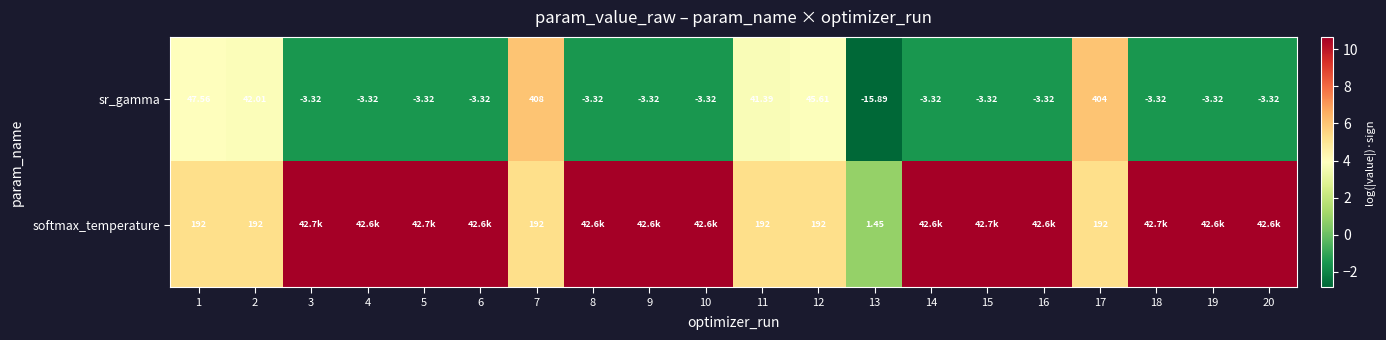

How many positive values does the sr_gamma series have?

6